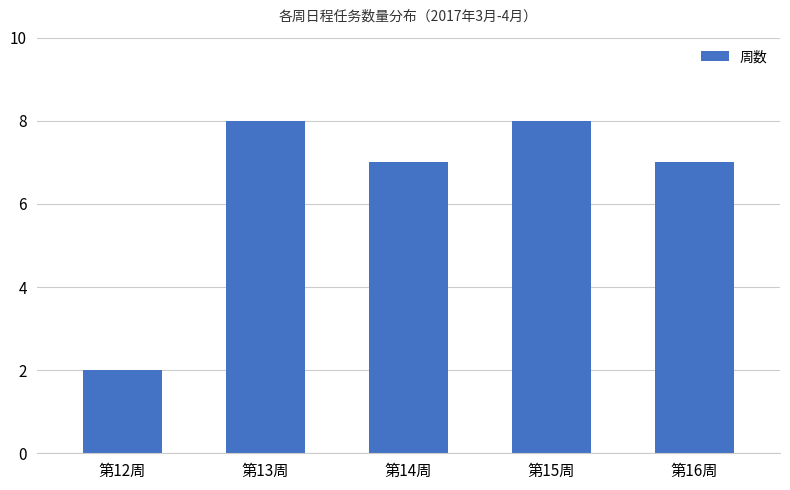

What is the greatest value displayed?

8